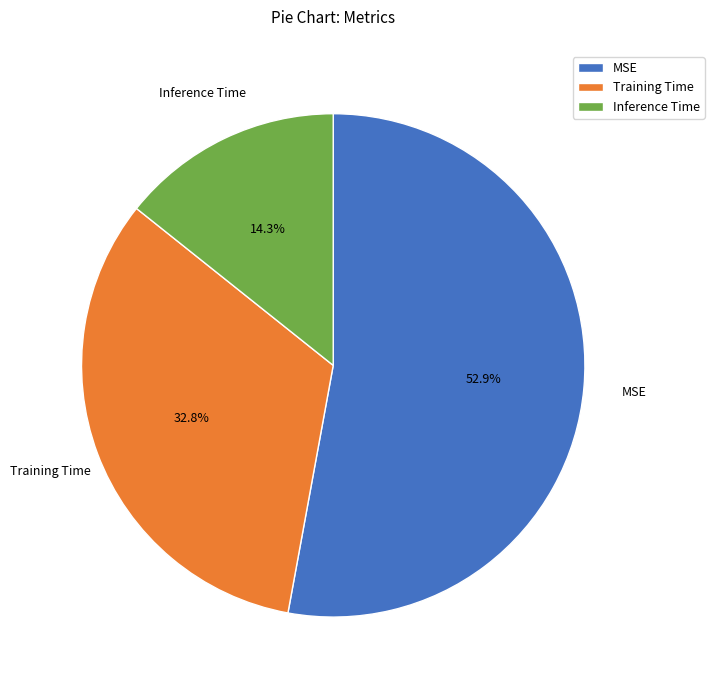

True or false: MSE accounts for 53% of the total.

True